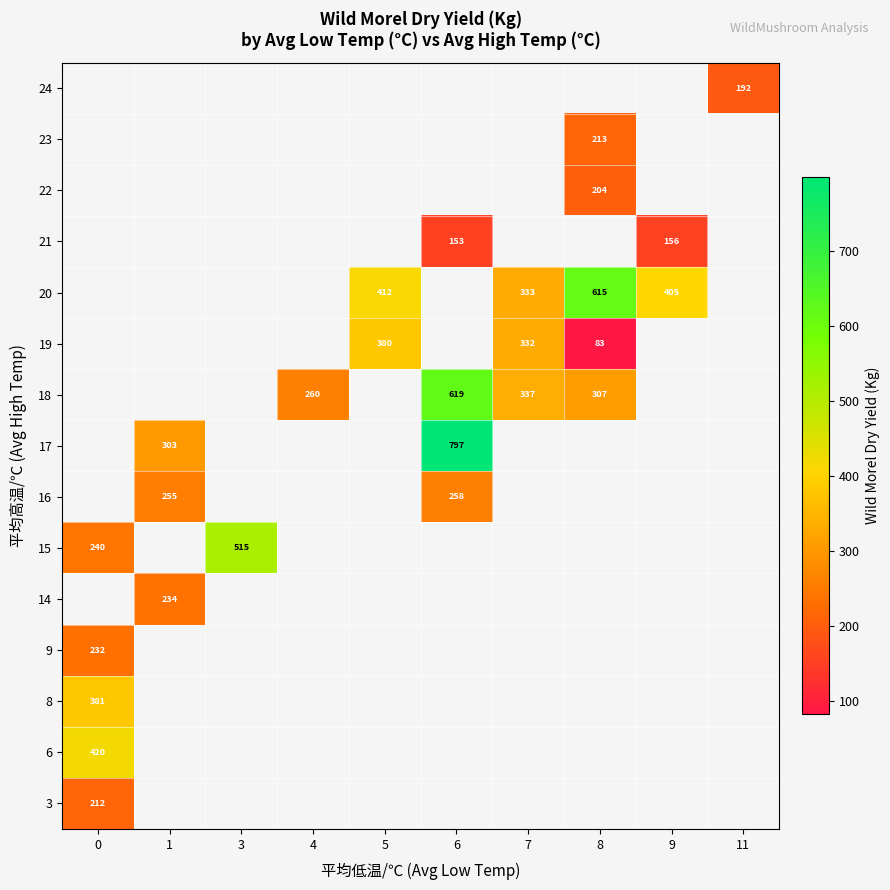

How many positive values does the 23 series have?

1